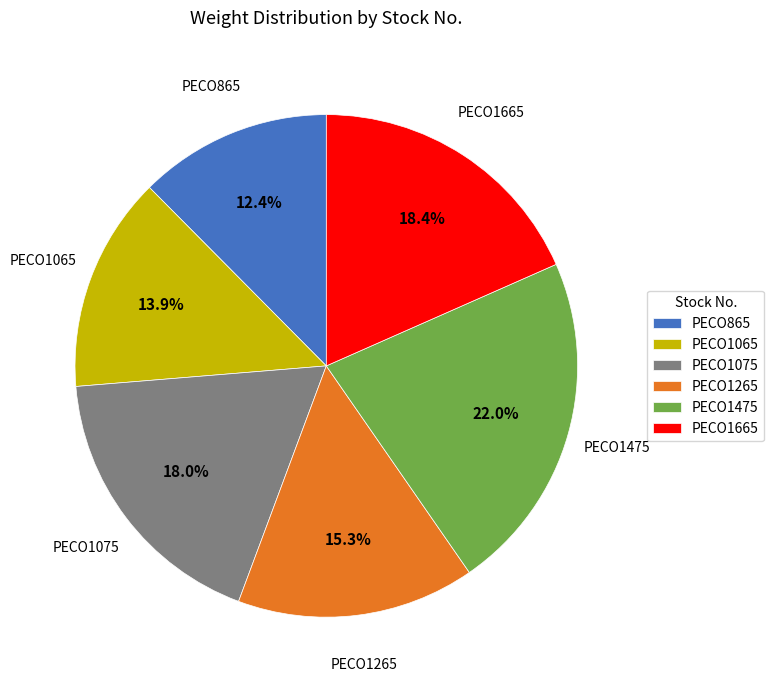

How many slices are in this pie chart?

6